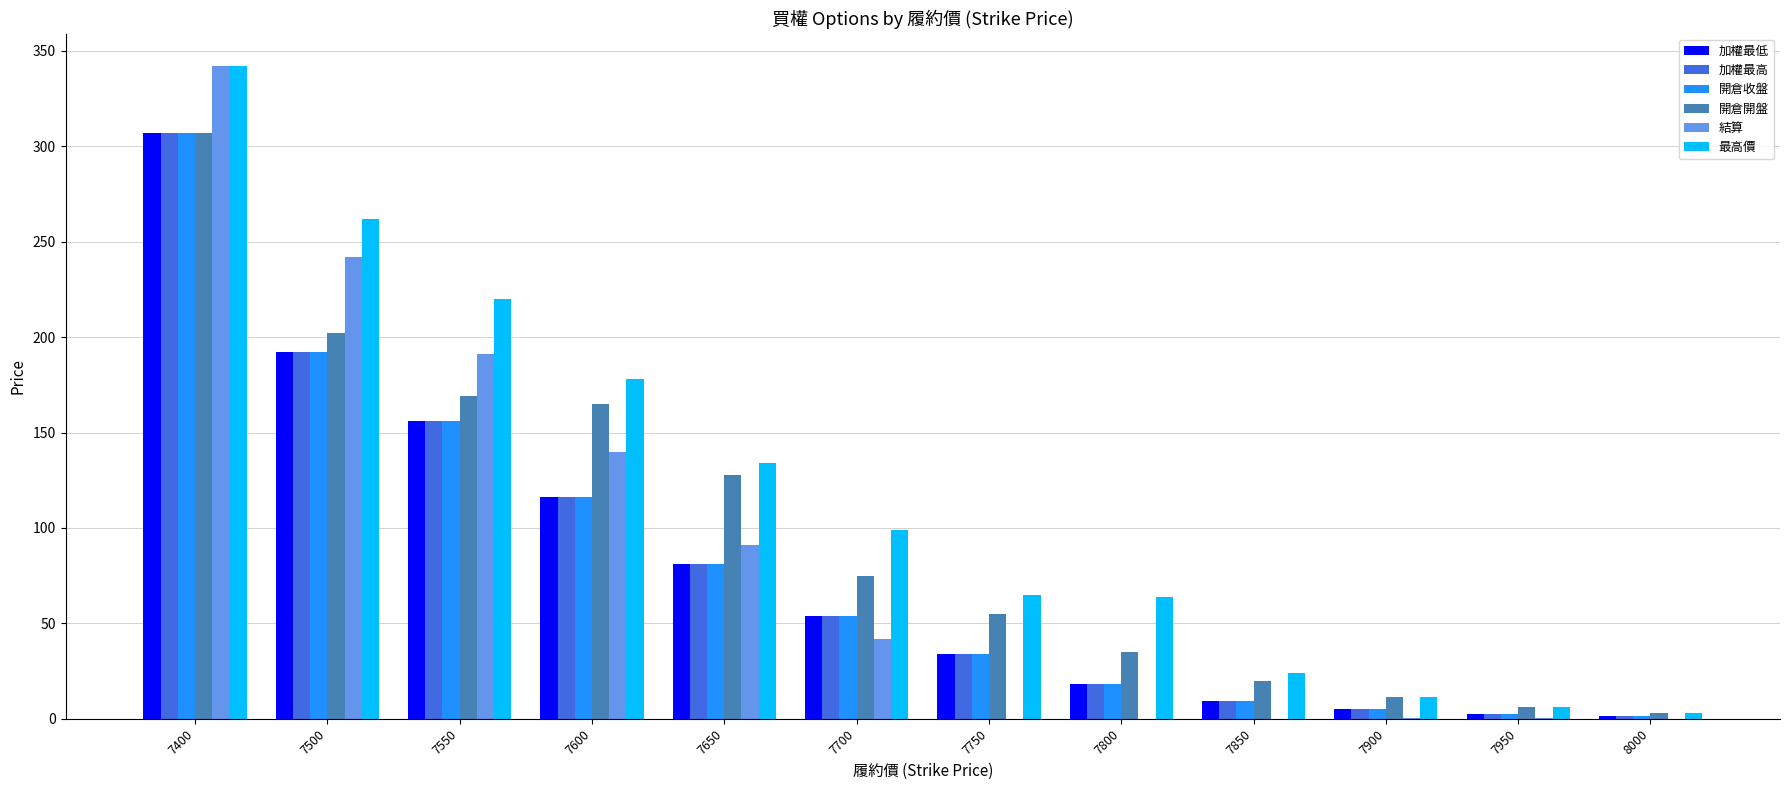

Which series changed the most between 7700 and 8000?

最高價